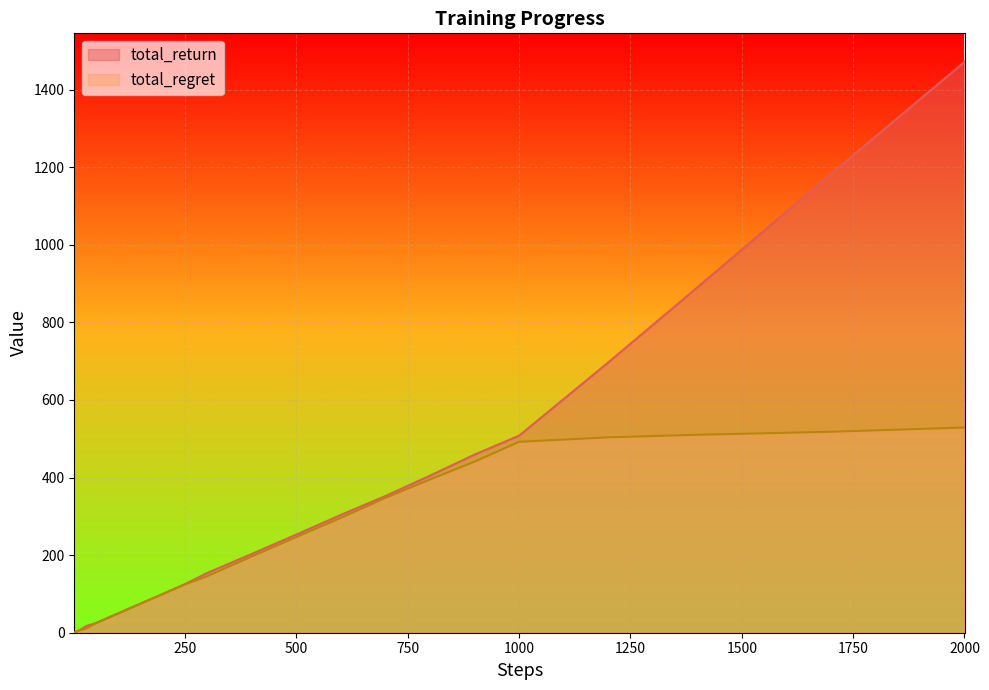

List the series in order of their overall mean, lowest first.

total_regret, total_return